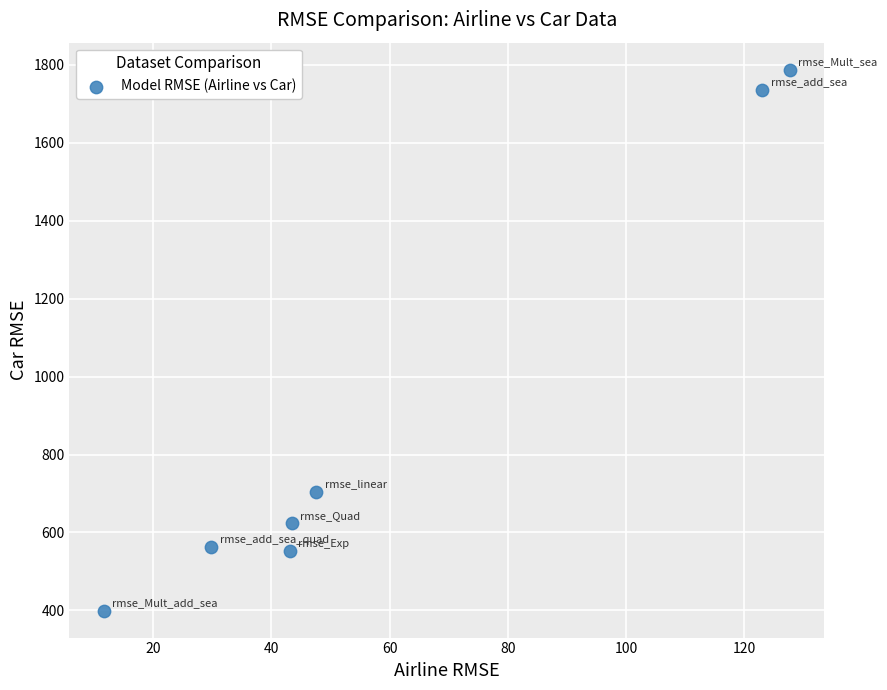

What Y value in the scatter plot is closest to 1093?

705.0